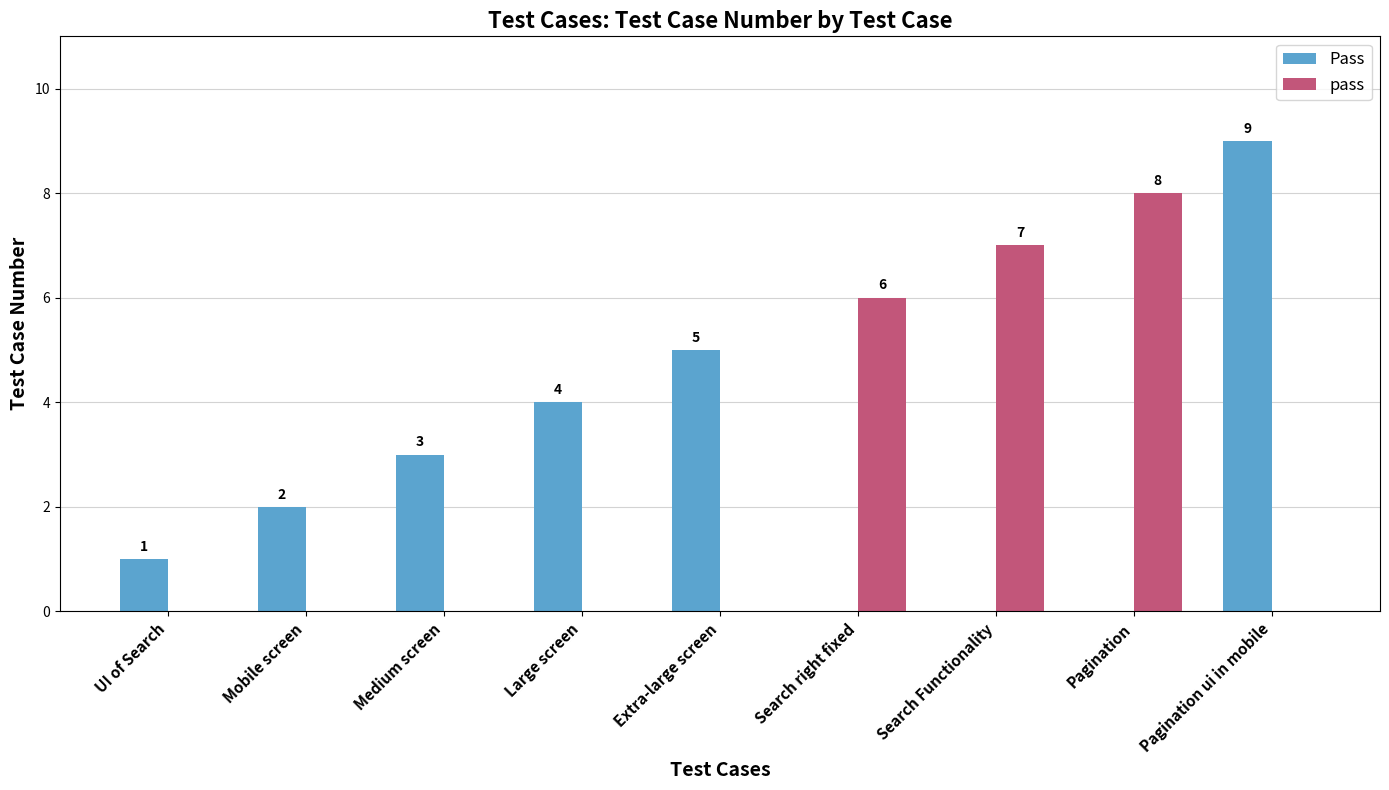

Count the number of data series in this chart.

2